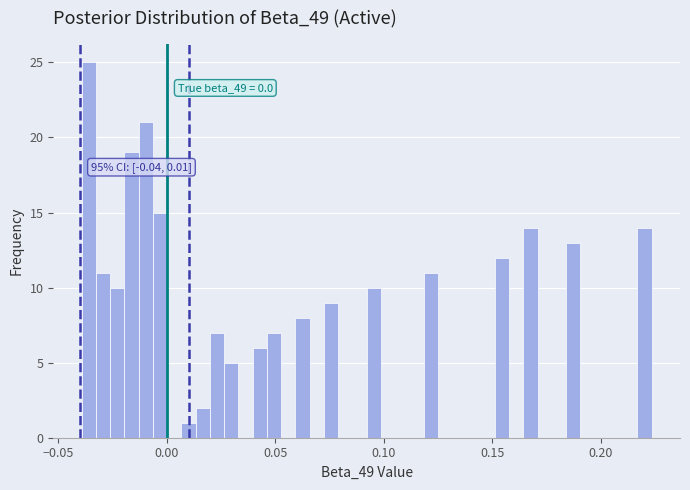

Around what value on the x-axis is the tallest bar? Give the approximate position of its centre, as read against the axis.

-0.035